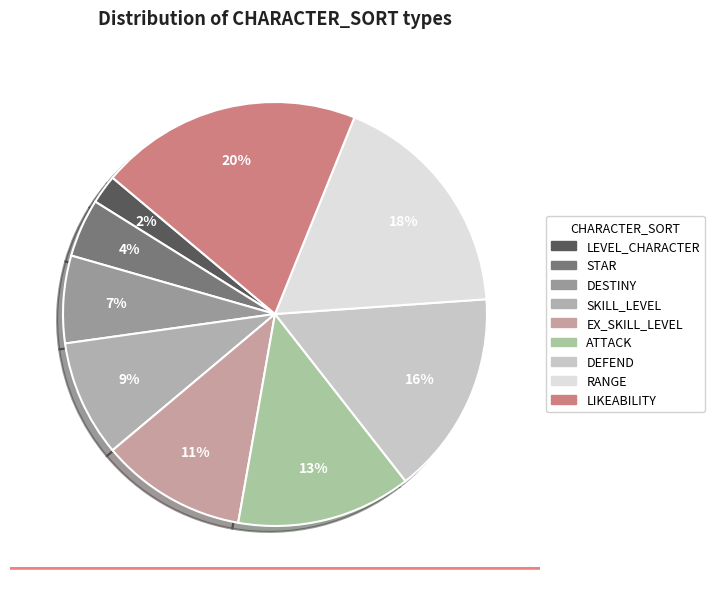

Is SKILL_LEVEL the majority of the pie?

No